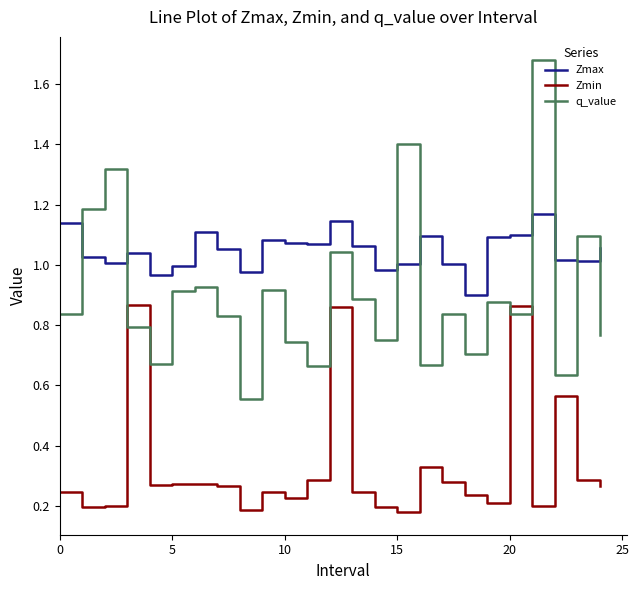

Which series has the largest total across all categories?

Zmax